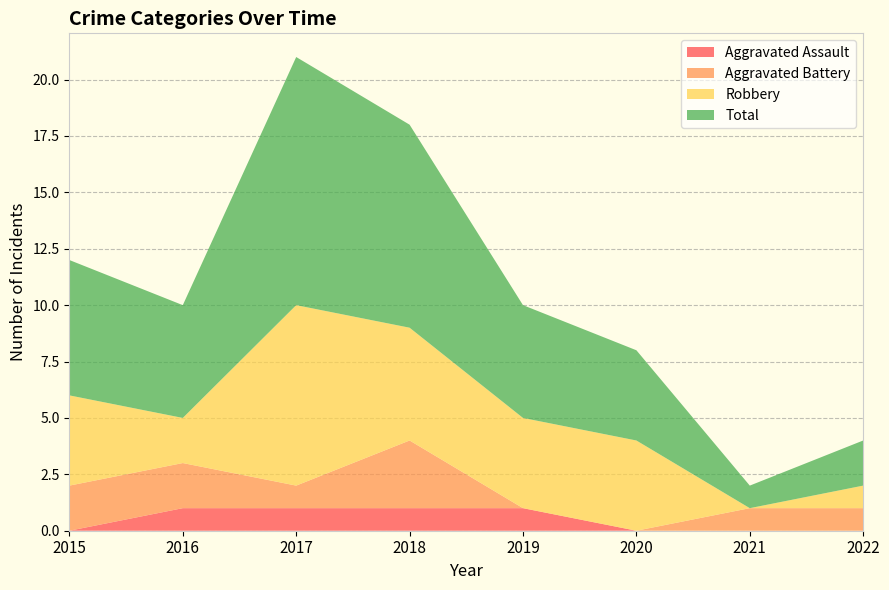

Reading left to right, extract all data points from this chart.

Aggravated Assault: 2015=0	2016=1	2017=1	2018=1	2019=1	2020=0	2021=0	2022=0
Aggravated Battery: 2015=2	2016=2	2017=1	2018=3	2019=0	2020=0	2021=1	2022=1
Robbery: 2015=4	2016=2	2017=8	2018=5	2019=4	2020=4	2021=0	2022=1
Total: 2015=6	2016=5	2017=11	2018=9	2019=5	2020=4	2021=1	2022=2